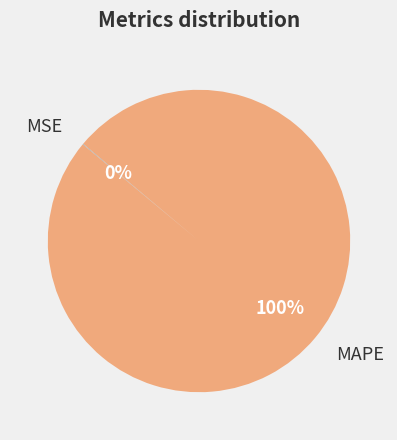

Which category has the biggest portion of the pie?

MAPE